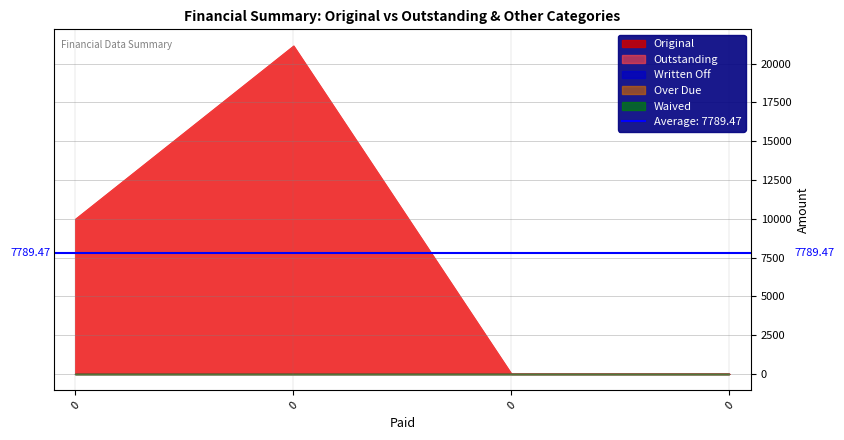

Reading right to left, list all the values displayed in this chart.

Original: 0.0	0.0	21157.9	10000.0
Outstanding: 0.0	0.0	21157.9	10000.0
Written Off: 0.0	0.0	0.0	0.0
Over Due: 0.0	0.0	0.0	0.0
Waived: 0.0	0.0	0.0	0.0